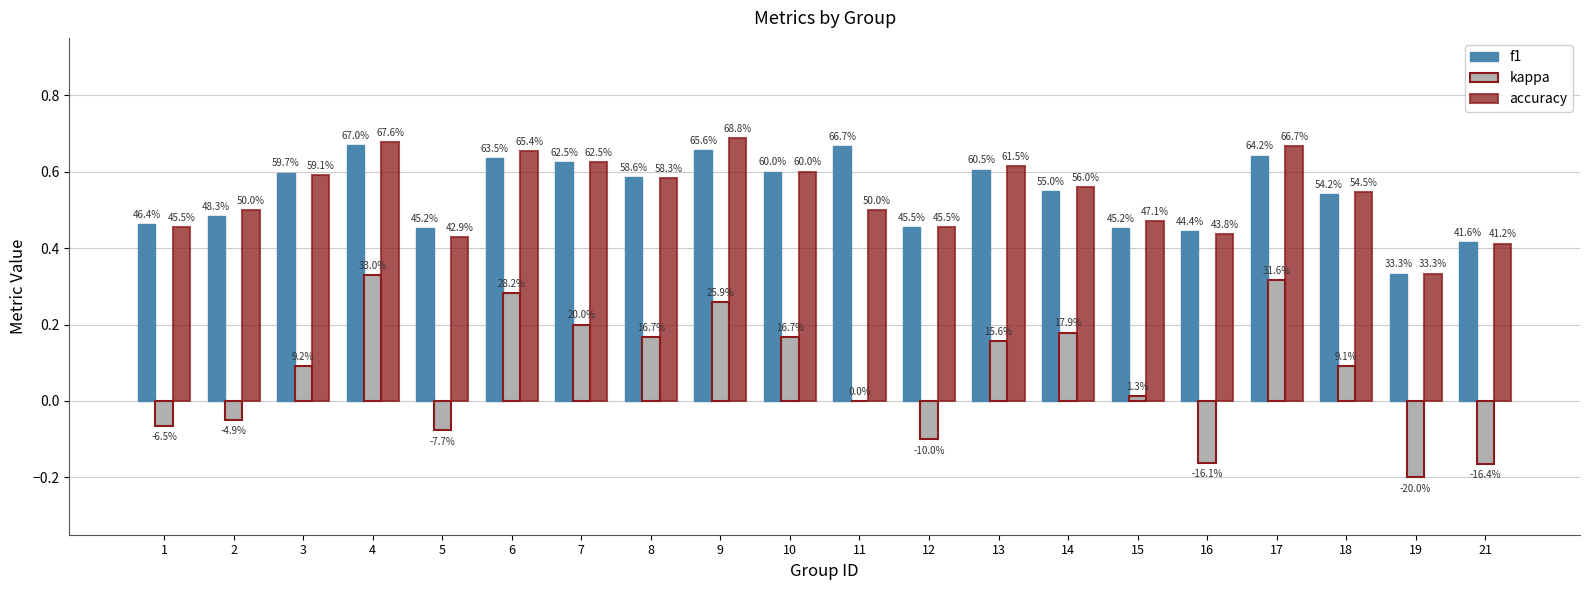

What are all the series names shown in the legend?

f1, kappa, accuracy